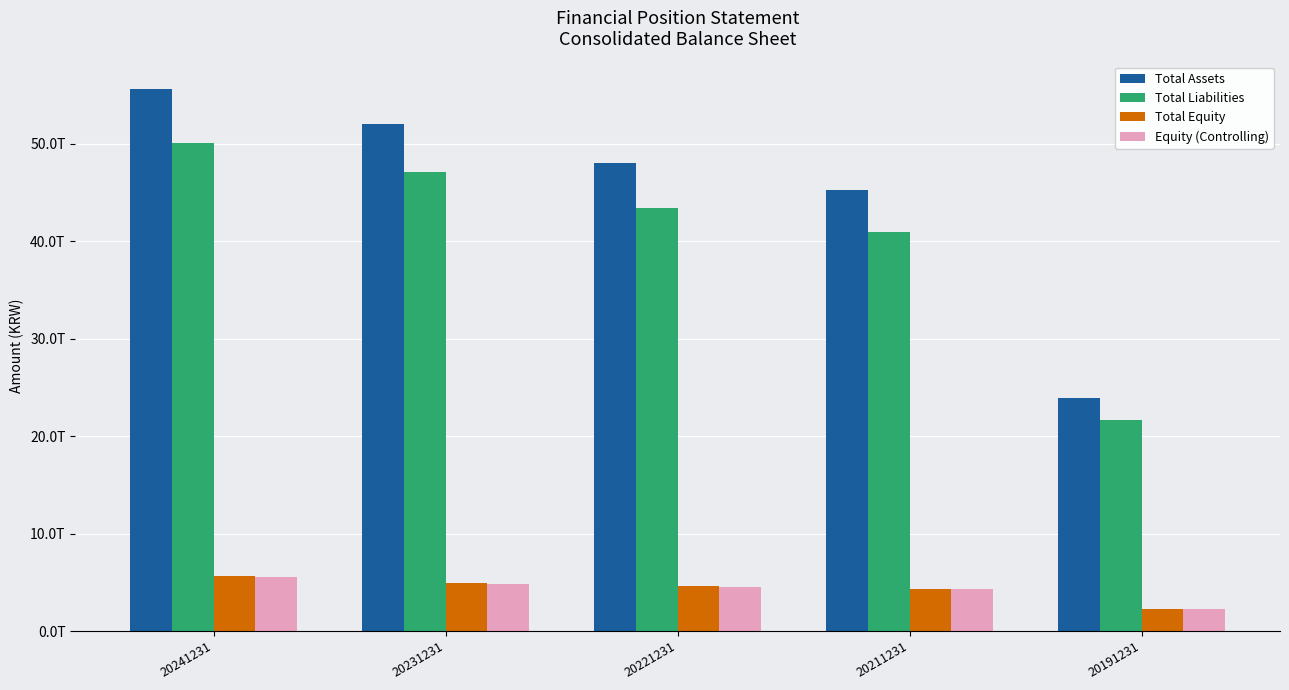

Is the value of Total Assets at 20211231 greater than the value of Equity (Controlling) at 20241231?

Yes